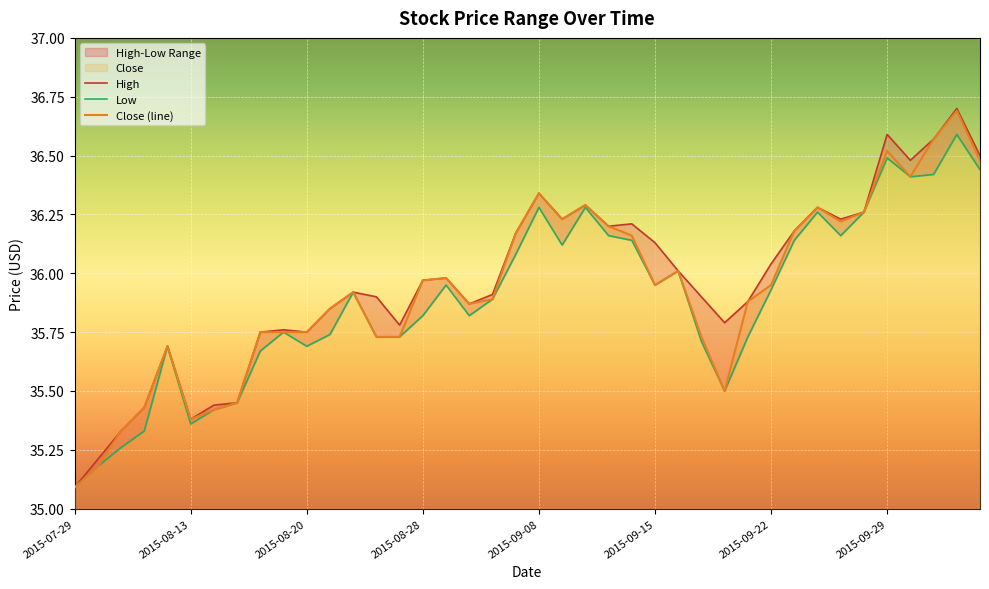

Where is Close (line) nearest to the value 35?

2015-07-29